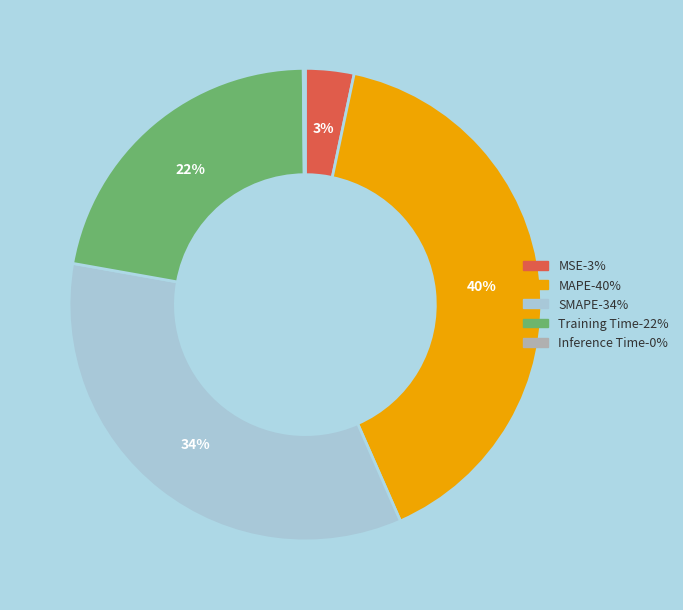

Which has a higher value, MAPE or SMAPE?

MAPE